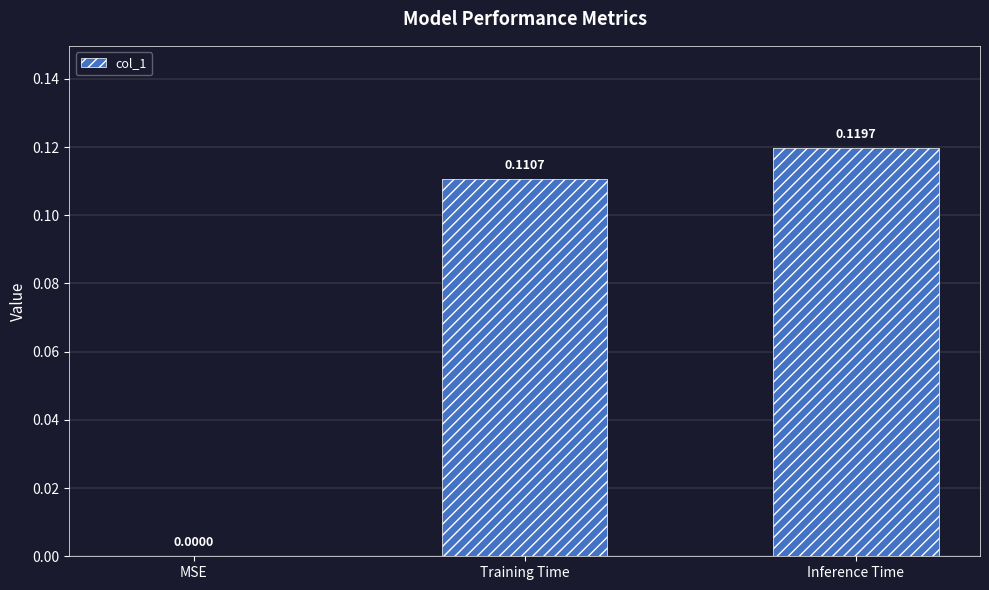

Which label corresponds to the largest value in the chart?

Inference Time